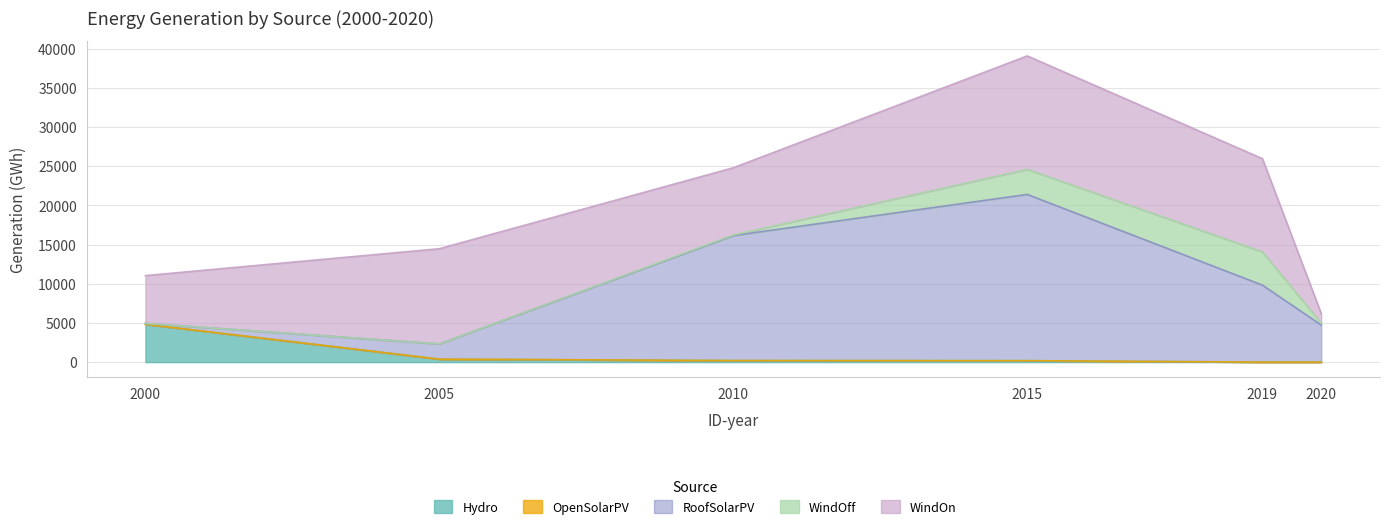

The value of Hydro at 2000 is 4831. True or false?

True